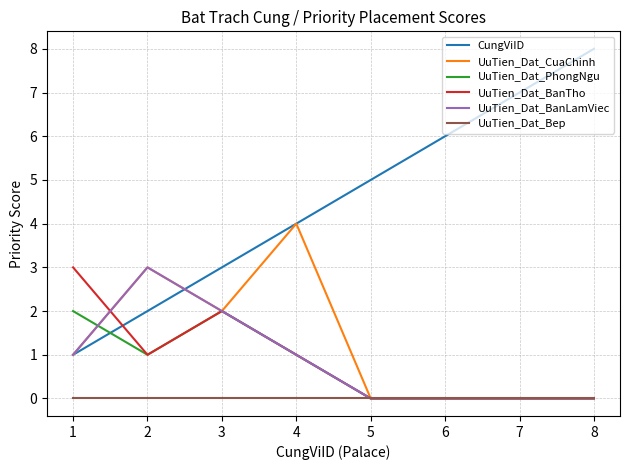

What is the greatest value displayed?

8